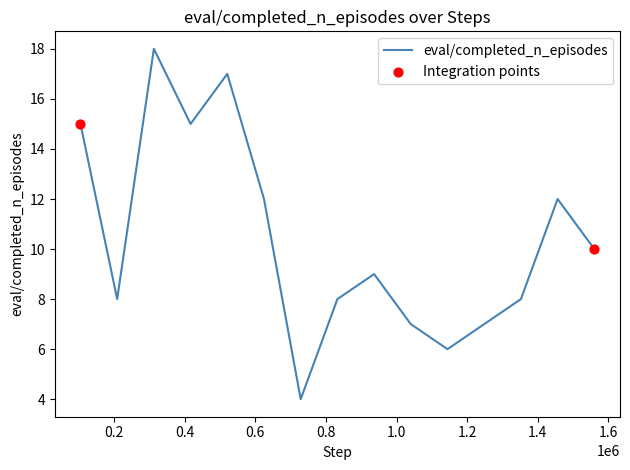

What is the difference between the maximum and minimum values?

14